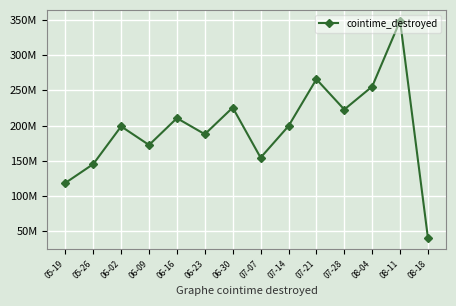

What is the ratio of the value at 06-23 to the value at 08-04?

0.7